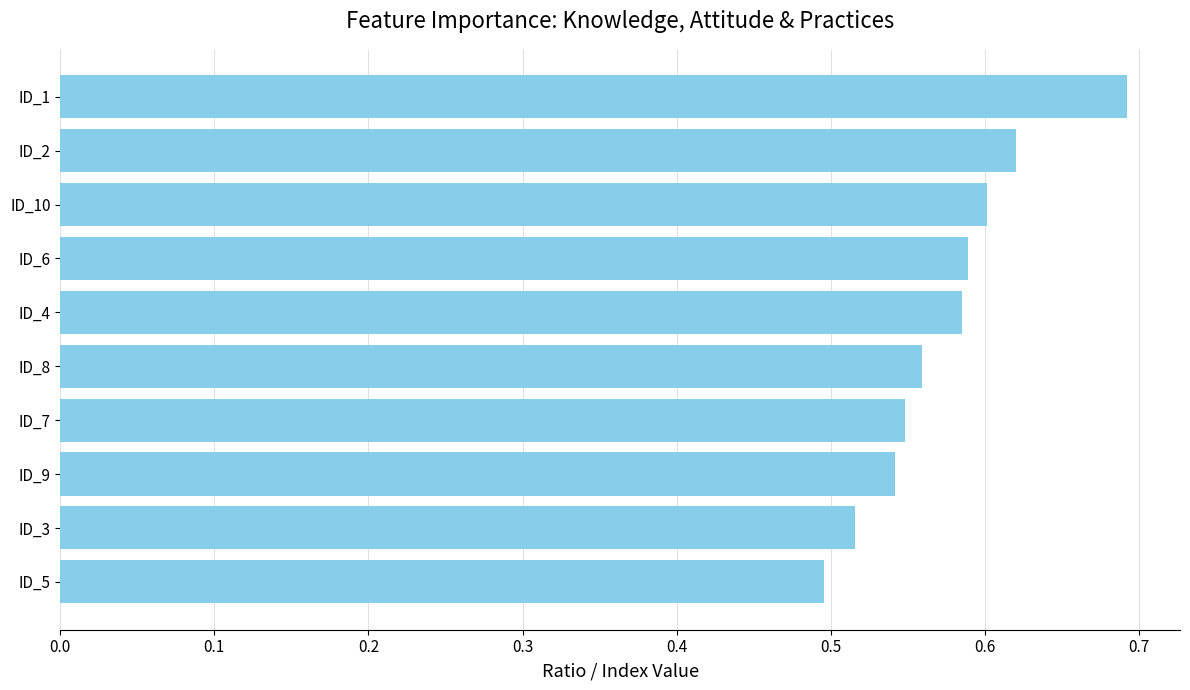

What is the label of the 3rd bar from the bottom?

ID_9